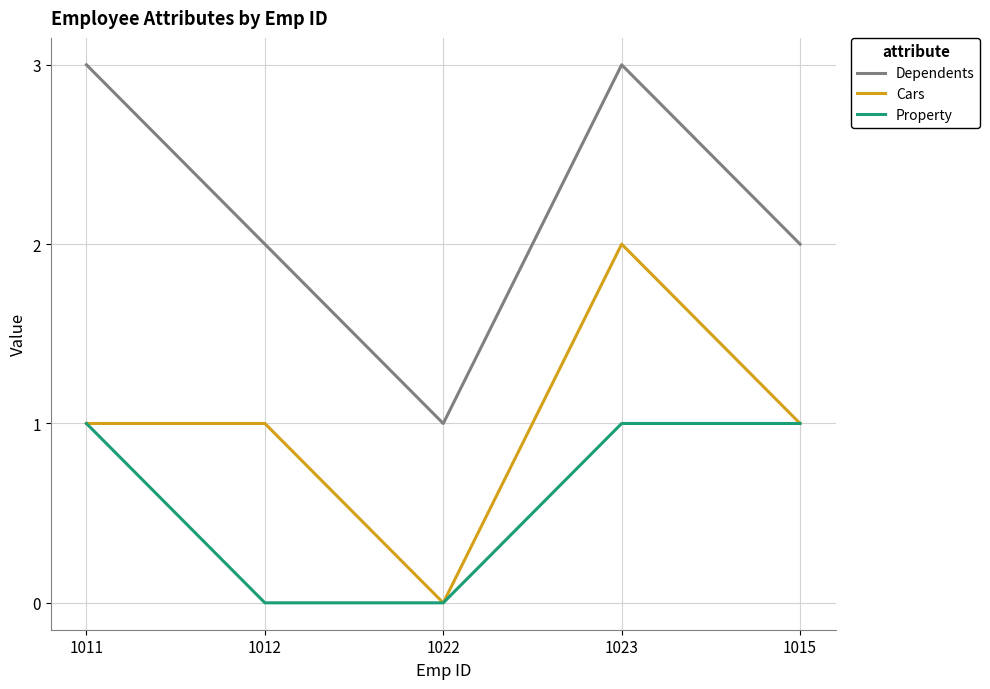

The Cars series shows 1 at 1011. True or false?

True